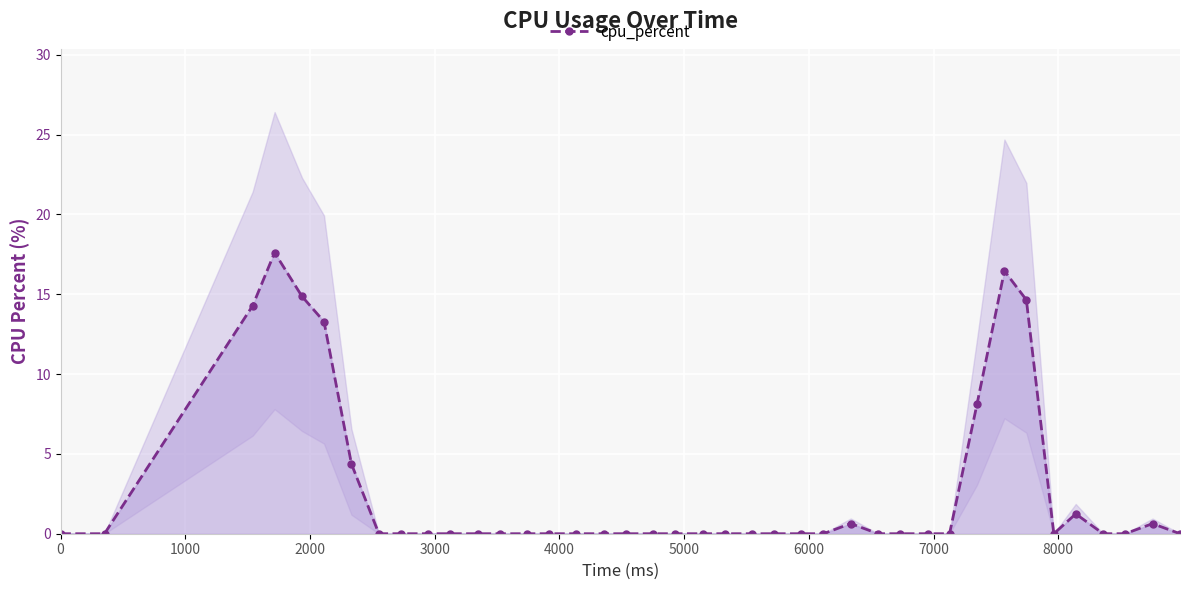

True or false: cpu_percent has more than 2 interior local peaks.

True